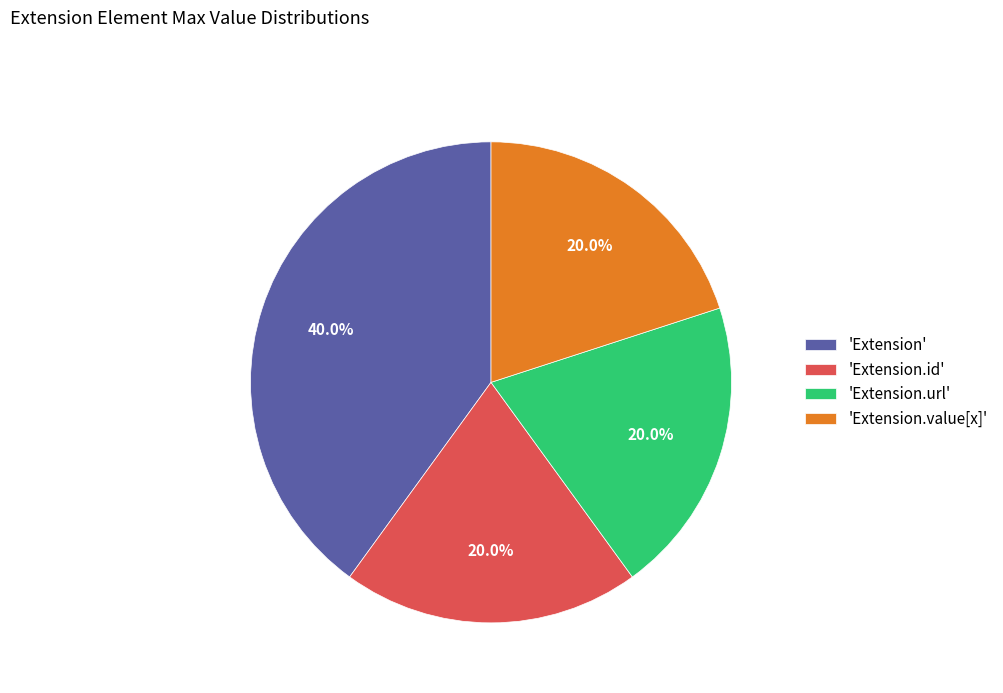

Is there any slice that represents more than half of the pie?

No